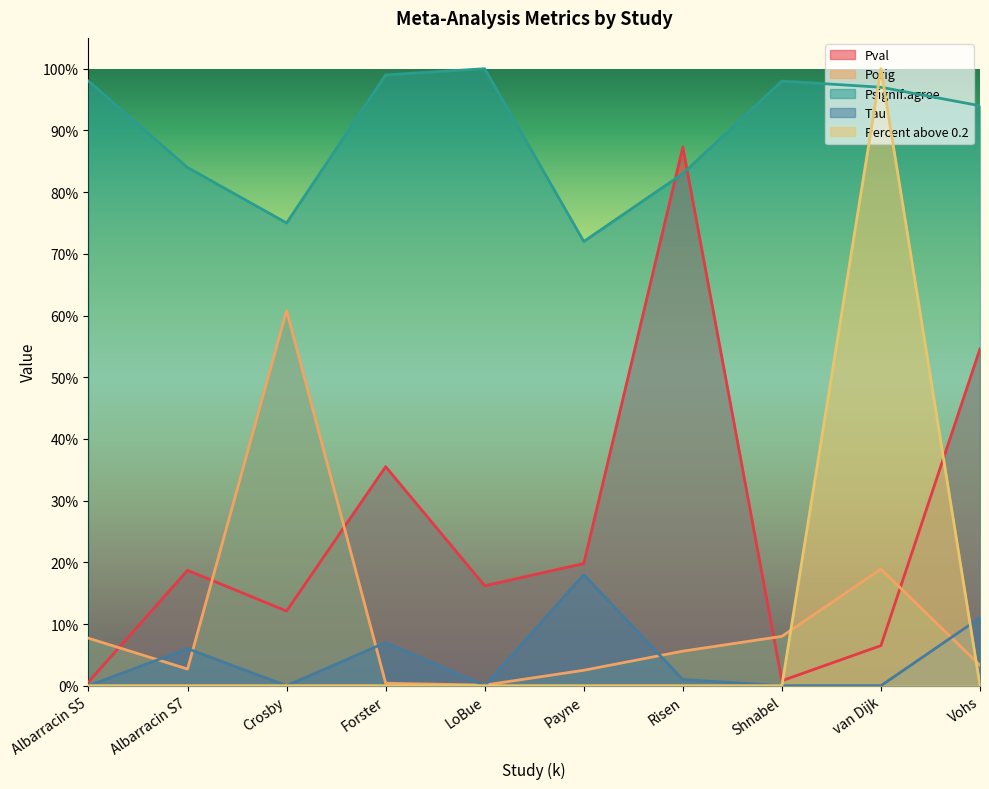

The Pval series shows 0.1 at Crosby. True or false?

True